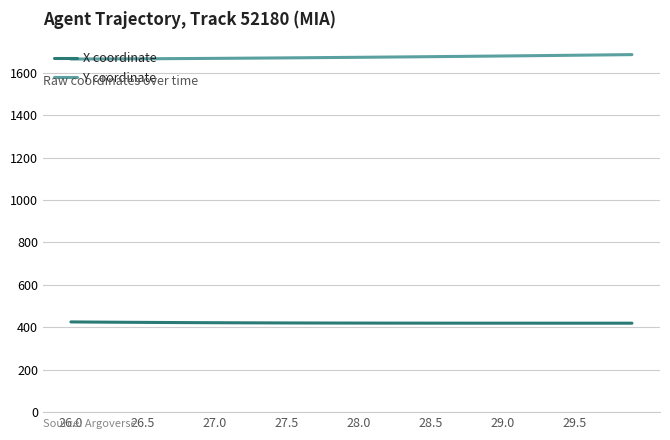

True or false: X coordinate and Y coordinate intersect in this chart.

False